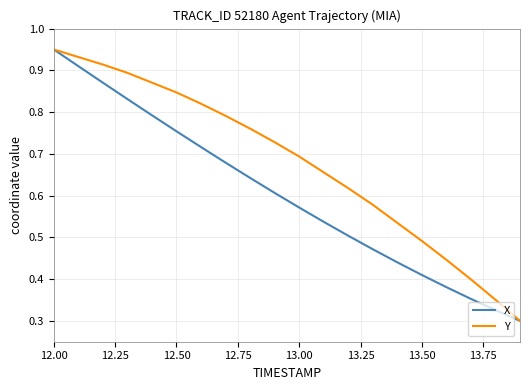

Which series has the largest total across all categories?

Y